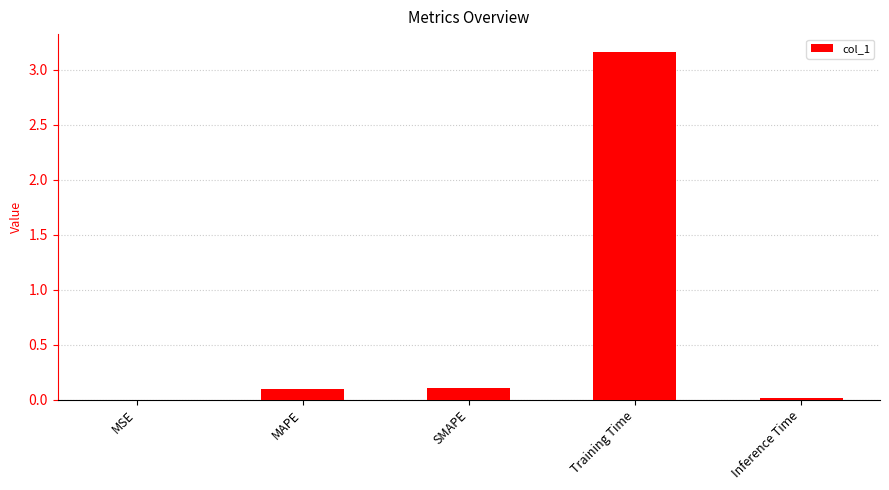

What is the sum of all values?

3.4